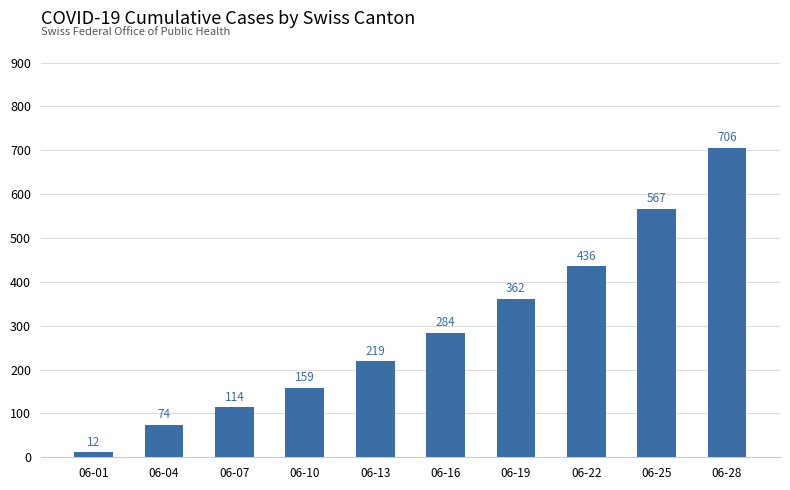

What is the value of the 2nd bar from the left?

74